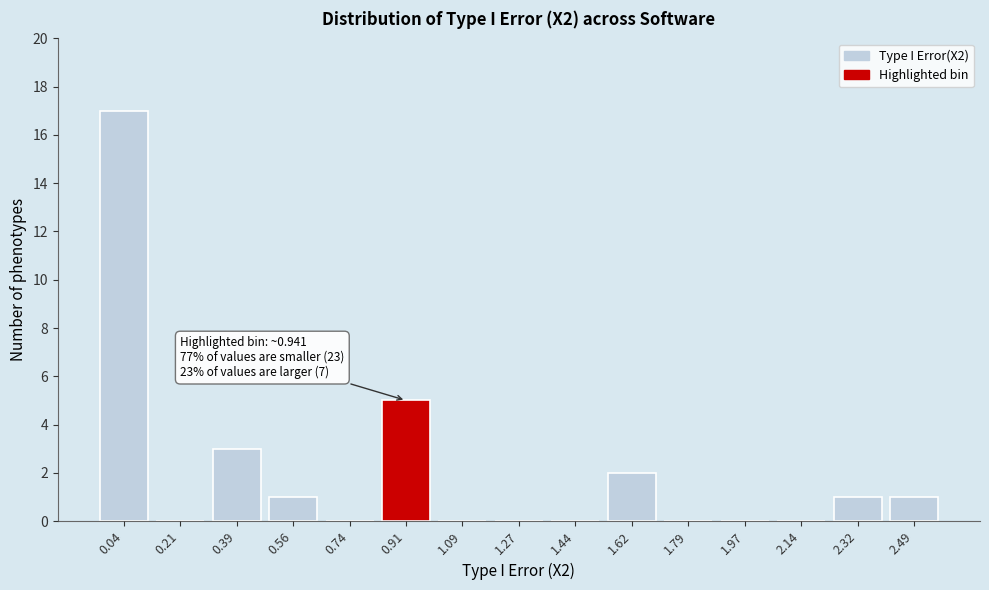

Reading left to right, transcribe all the data shown in this chart.

0.04=17	0.21=0	0.39=3	0.56=1	0.74=0	0.91=5	1.09=0	1.27=0	1.44=0	1.62=2	1.79=0	1.97=0	2.14=0	2.32=1	2.49=1